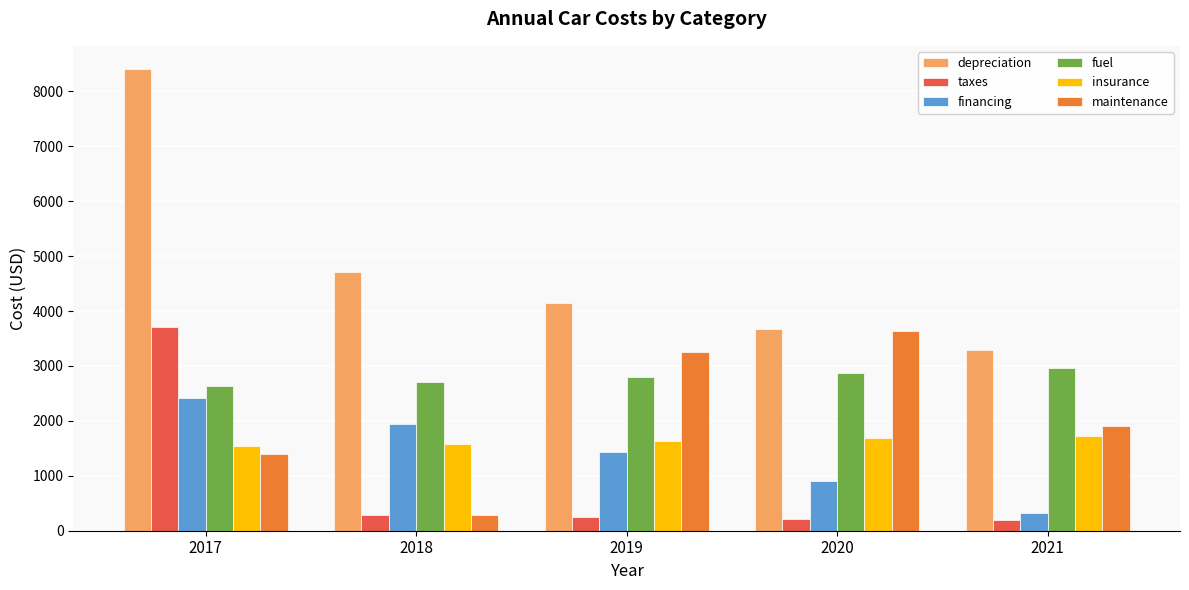

Rank the categories by maintenance value from highest to lowest.

2020, 2019, 2021, 2017, 2018